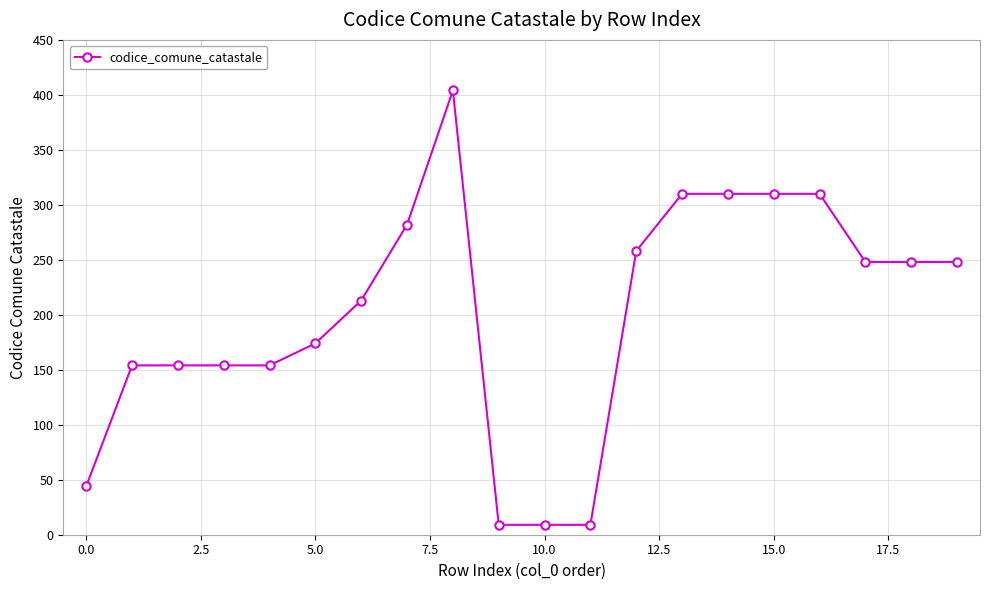

True or false: the data has more than 0 interior local peaks.

True